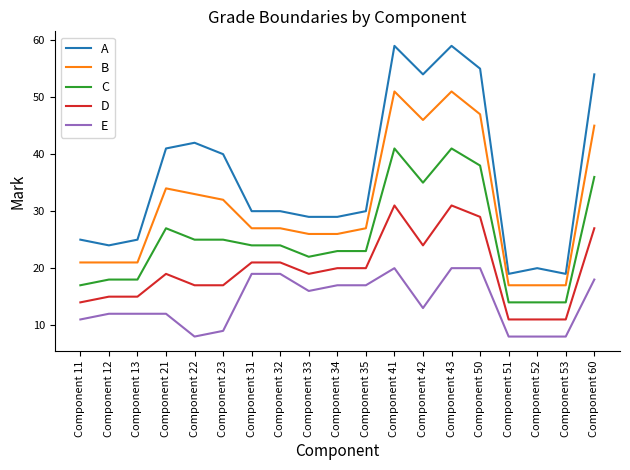

Which series has the largest range (max minus min)?

A